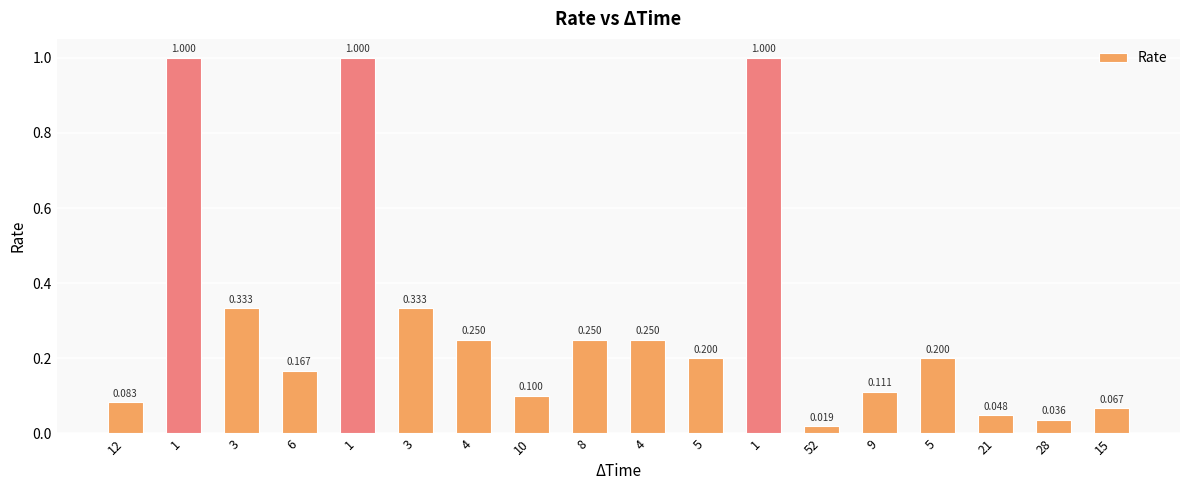

Count the number of data series in this chart.

1